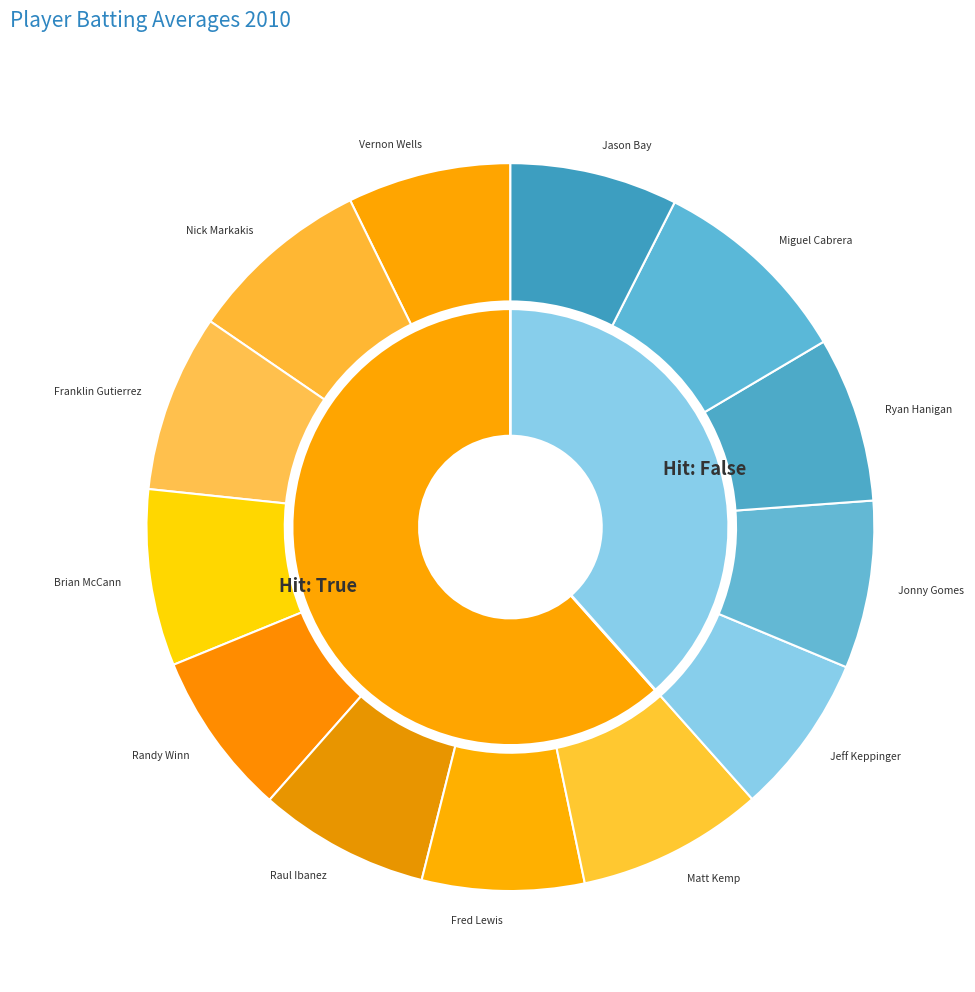

Which category has the biggest portion of the pie?

Miguel Cabrera